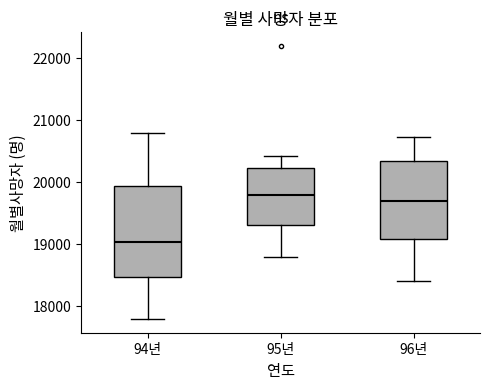

Where is the upper edge of the box for 94년 on the y-axis? The values are not printed on the chart, so give them approximately, as read against the axis.

19900